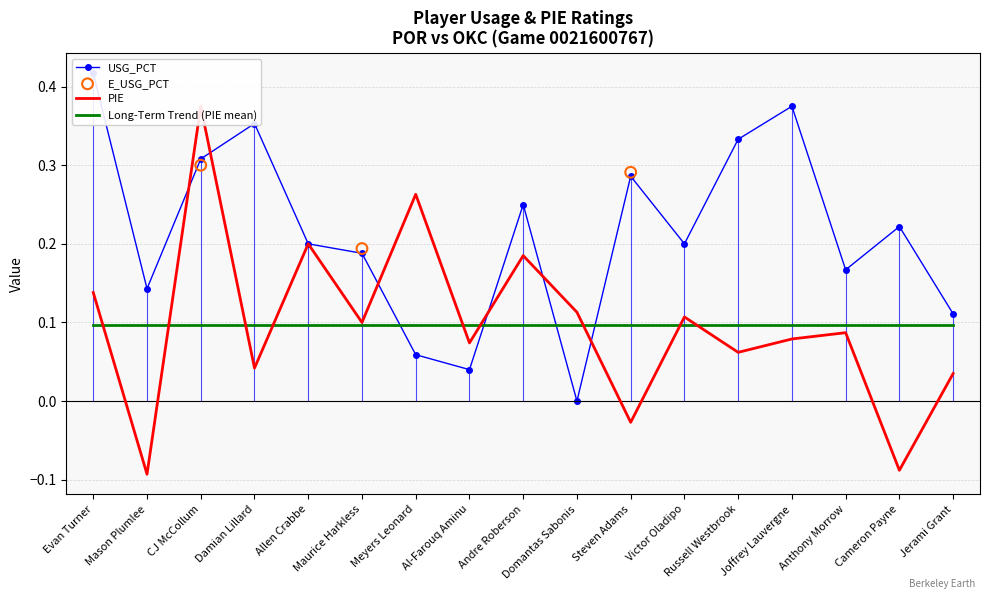

Which series has the largest total across all categories?

USG_PCT